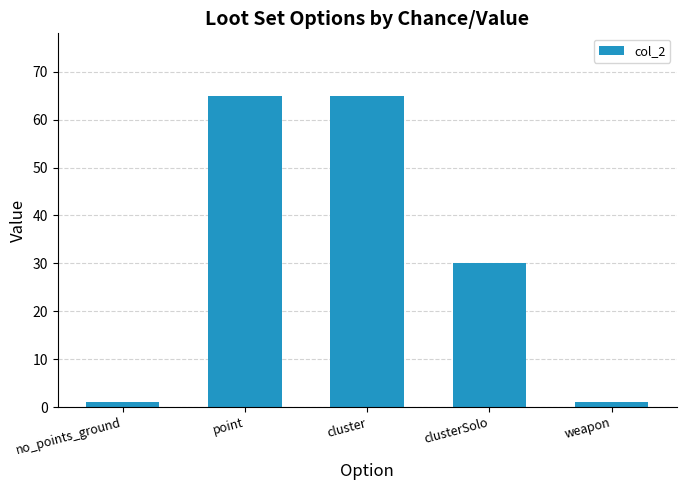

Are the bars horizontal?

No